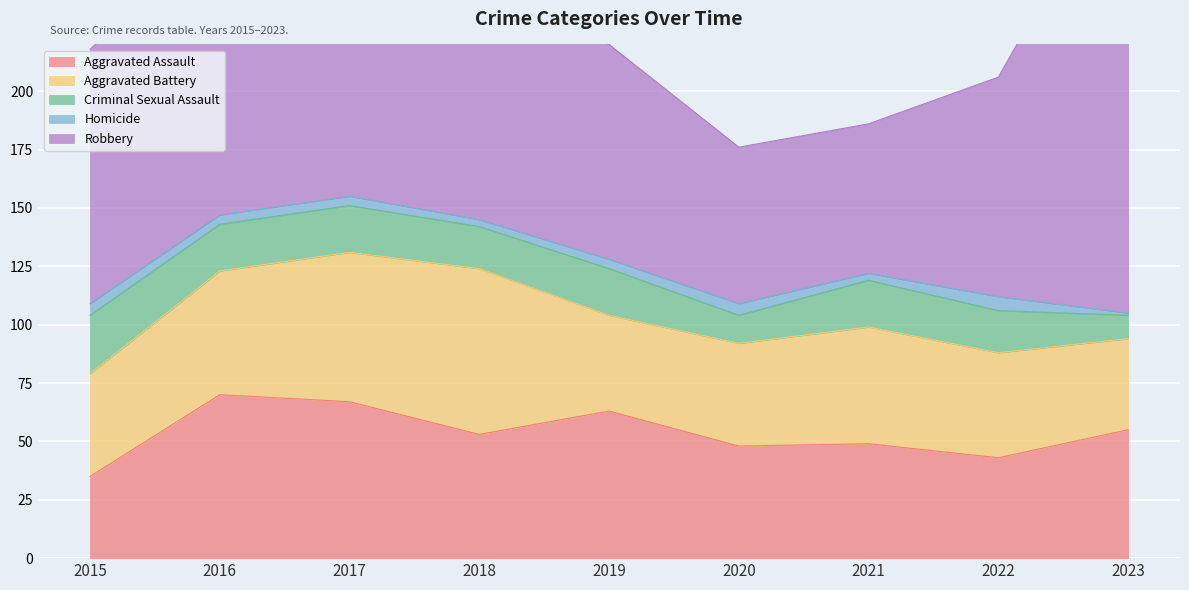

Is it true that Aggravated Assault equals 31 at 2021?

False